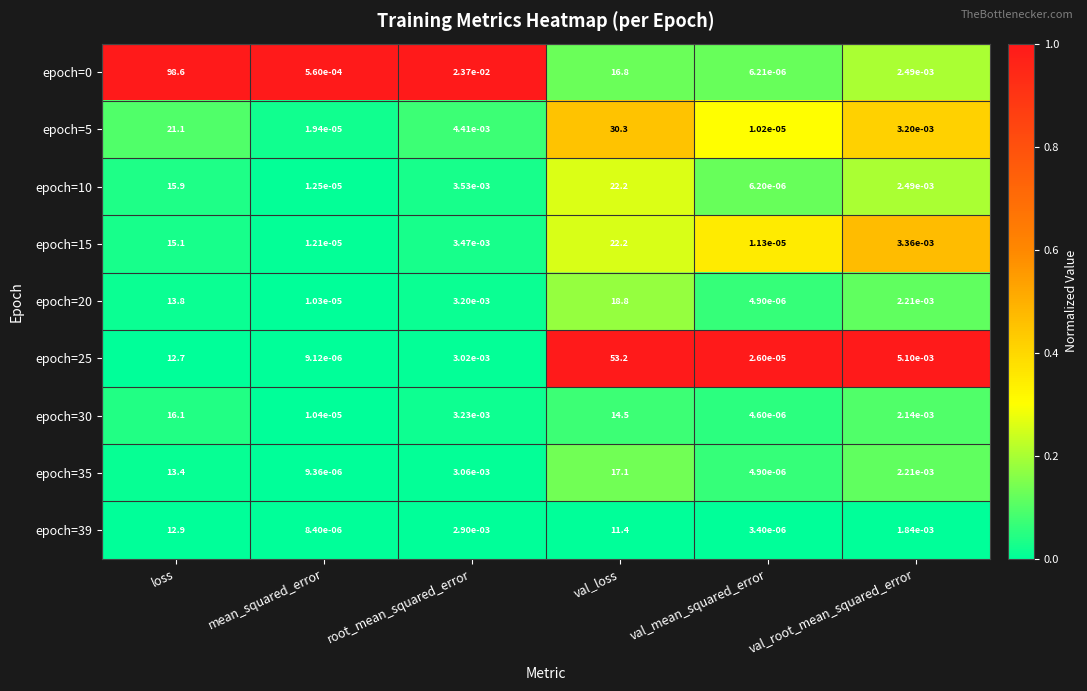

The value of epoch=35 at loss is 4.6. True or false?

False